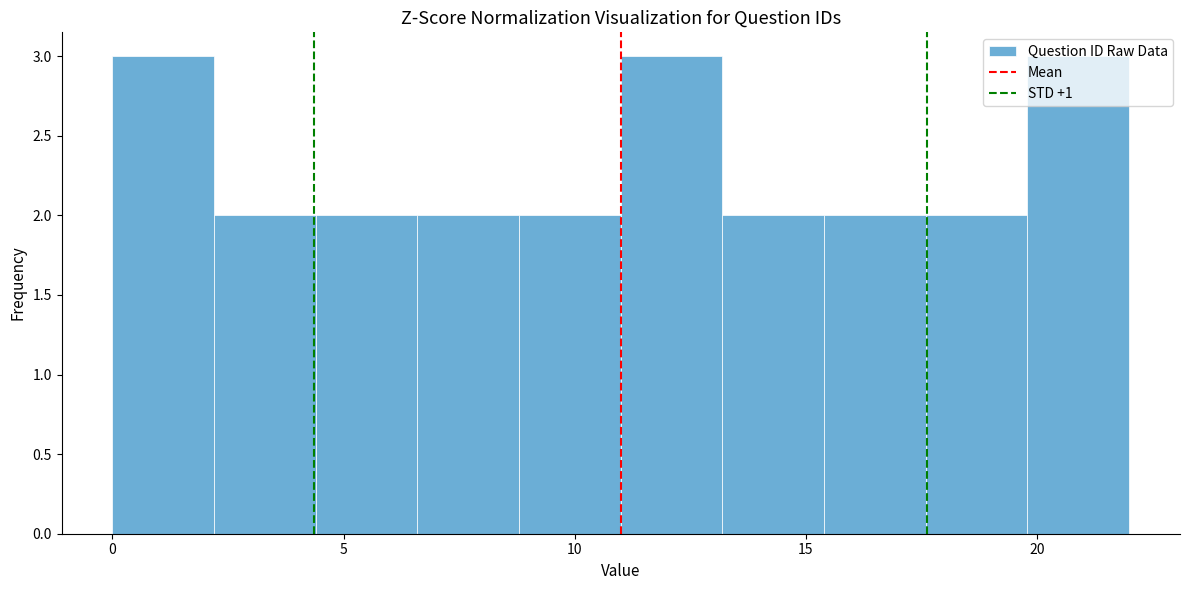

Reading left to right, transcribe this chart: for each bar, give the range it covers on the x-axis and its height. Neither the bar edges nor the heights are printed on the chart, so give them approximately, as read against the axes.

0.0 to 2.2: 3
2.2 to 4.4: 2
4.4 to 6.6: 2
6.6 to 8.8: 2
8.8 to 11.0: 2
11.0 to 13.2: 3
13.2 to 15.4: 2
15.4 to 17.6: 2
17.6 to 19.8: 2
19.8 to 22.0: 3